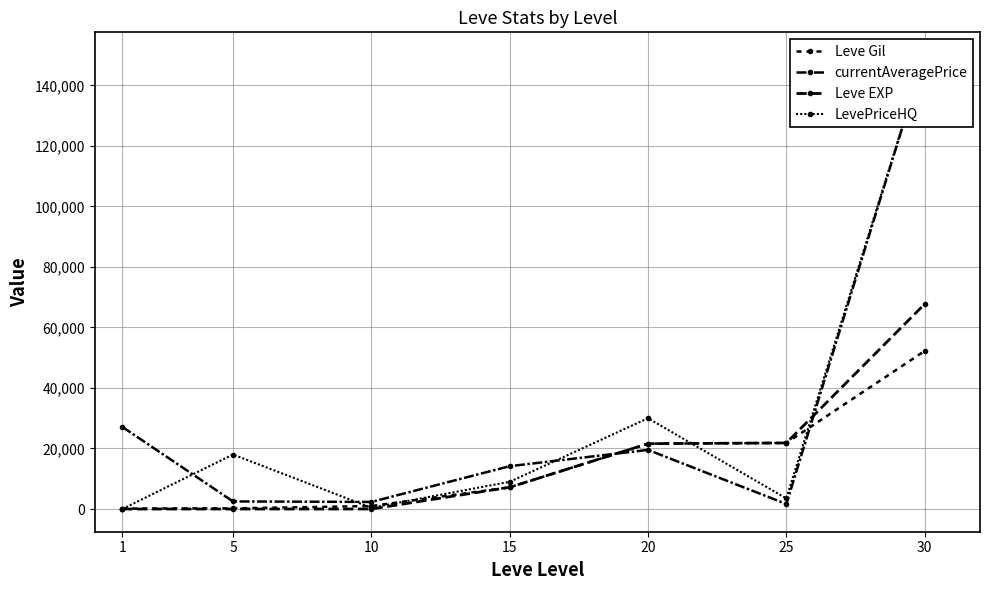

True or false: currentAveragePrice and Leve EXP cross at least once.

True